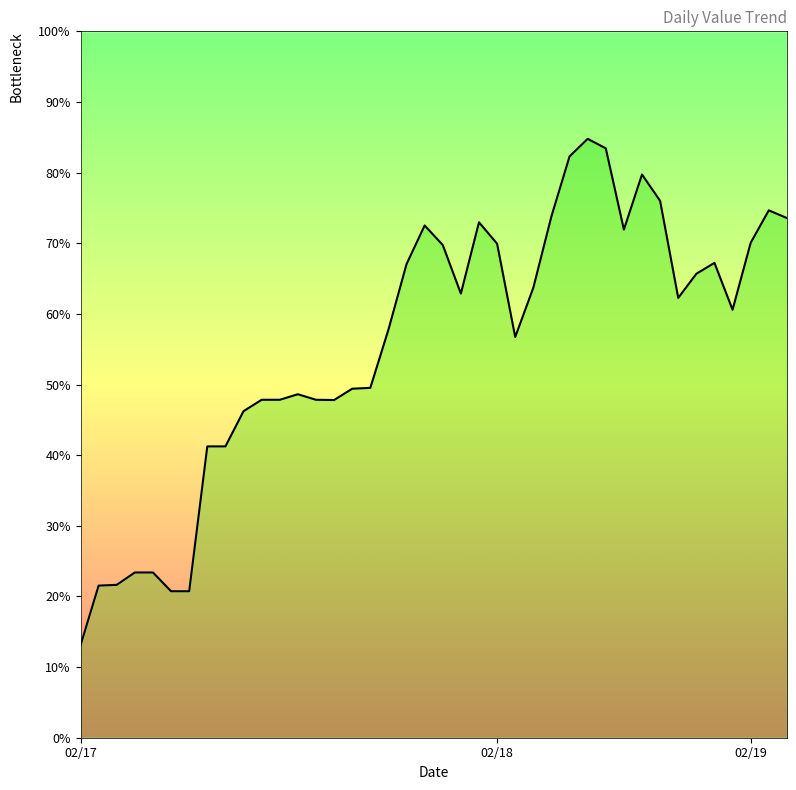

Reading right to left, list all the values displayed in this chart.

73.6	74.7	70.1	60.6	67.2	65.7	62.3	76.0	79.7	71.9	83.4	84.8	82.3	73.8	63.7	56.7	69.9	73.0	62.9	69.7	72.5	67.0	57.8	49.5	49.4	47.8	47.8	48.6	47.8	47.8	46.2	41.2	41.2	20.7	20.7	23.4	23.4	21.6	21.5	13.1